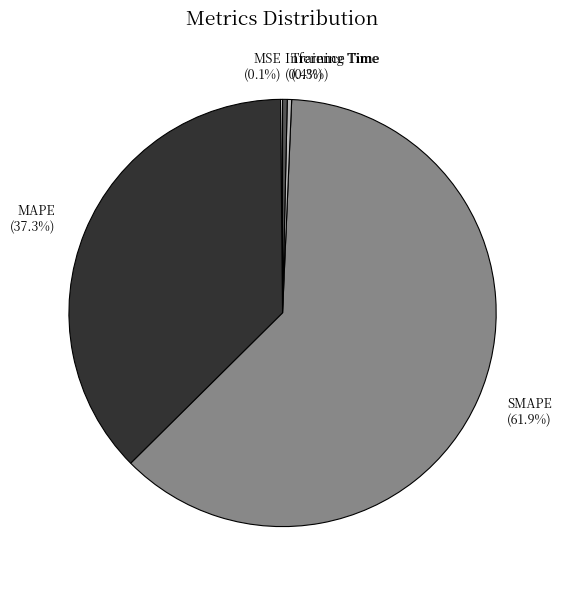

What percentage is the SMAPE slice, to the nearest percent?

62%